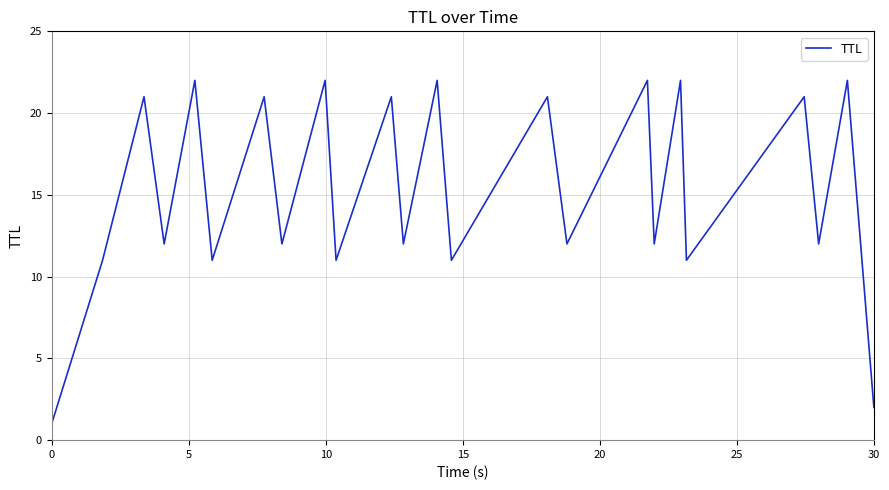

What is the difference between the maximum and minimum values?

21